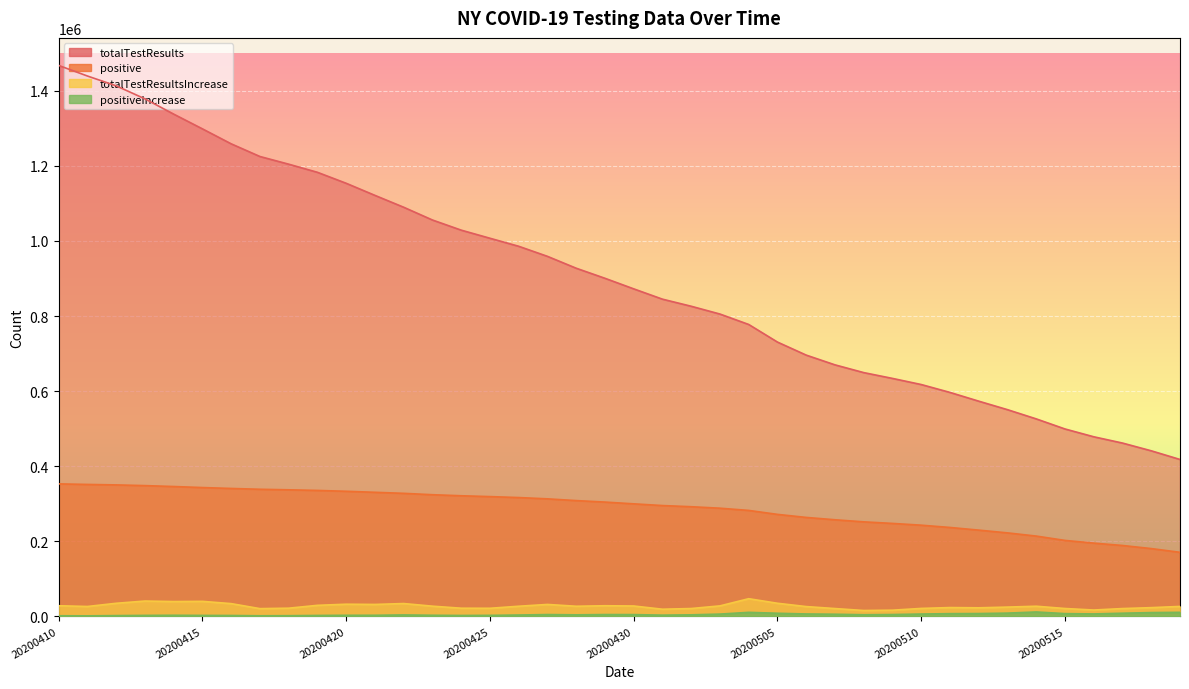

Where does the positiveIncrease series first go above 4178?

20200427